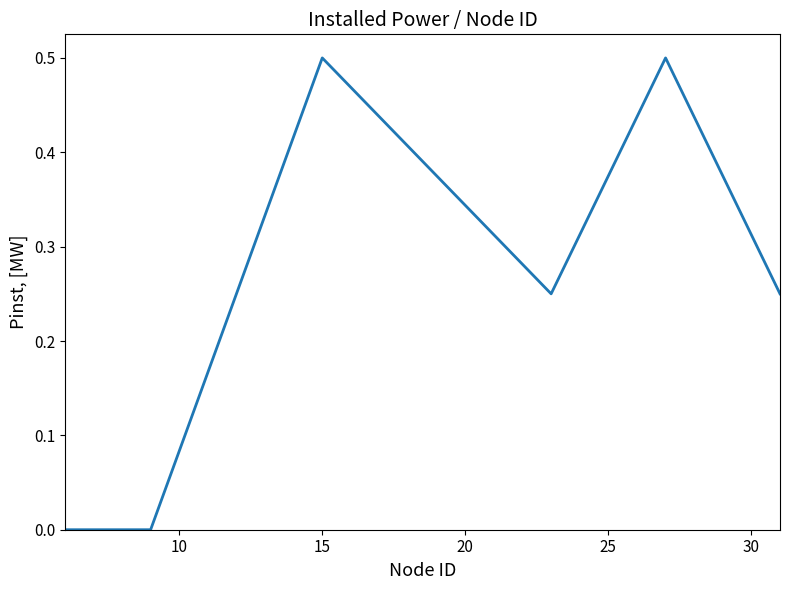

Does the chart have visible grid lines?

No